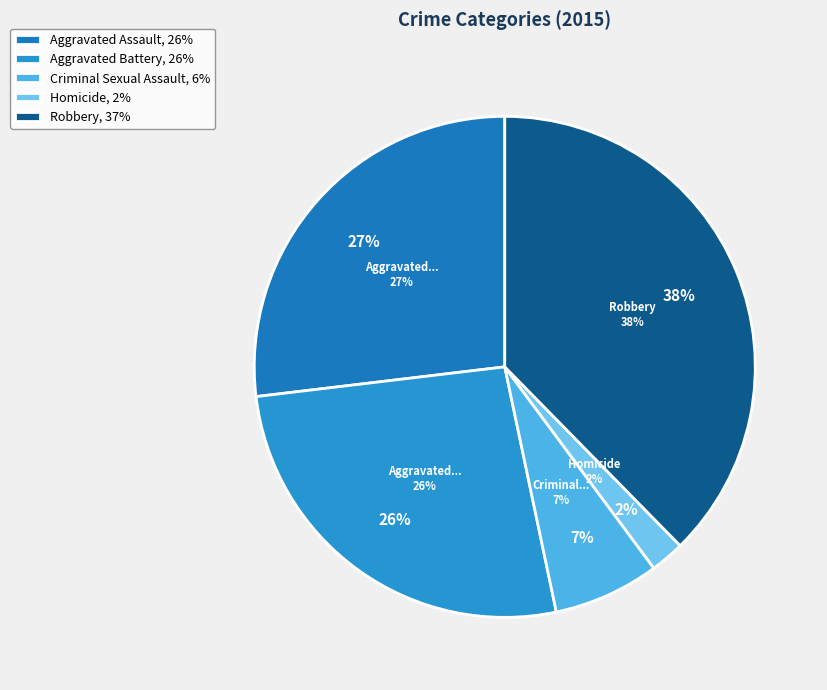

True or false: Aggravated Assault accounts for 27% of the total.

True